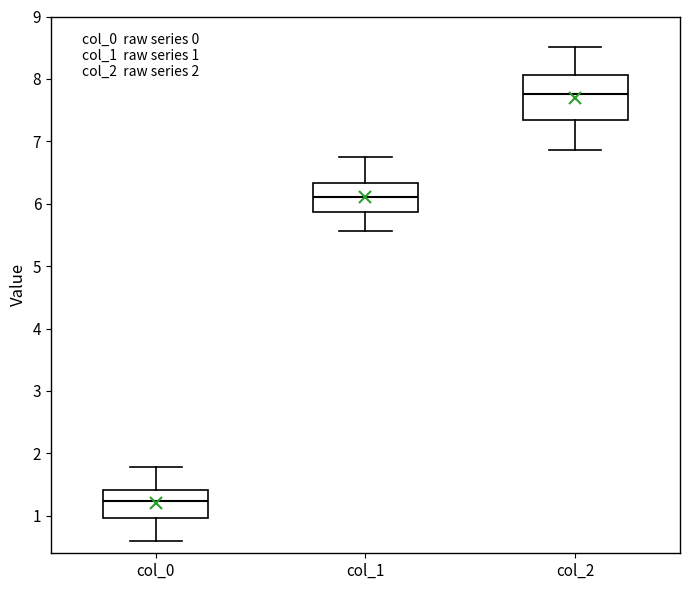

Which box's median line is the lowest?

col_0